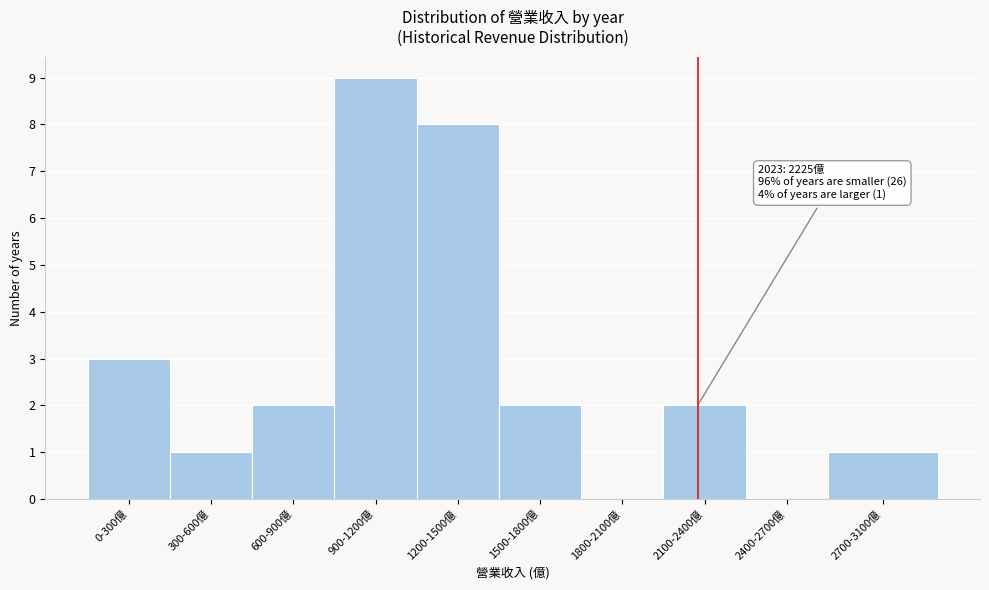

Reading left to right, transcribe all the data shown in this chart.

0-300億=3	300-600億=1	600-900億=2	900-1200億=9	1200-1500億=8	1500-1800億=2	1800-2100億=0	2100-2400億=2	2400-2700億=0	2700-3100億=1